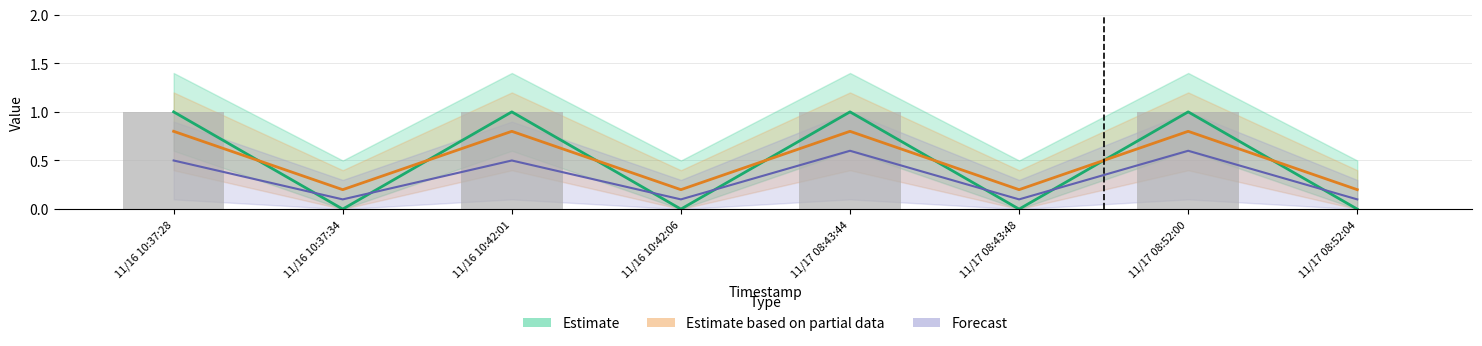

What is the highest value of the Estimate based on partial data series?

0.8